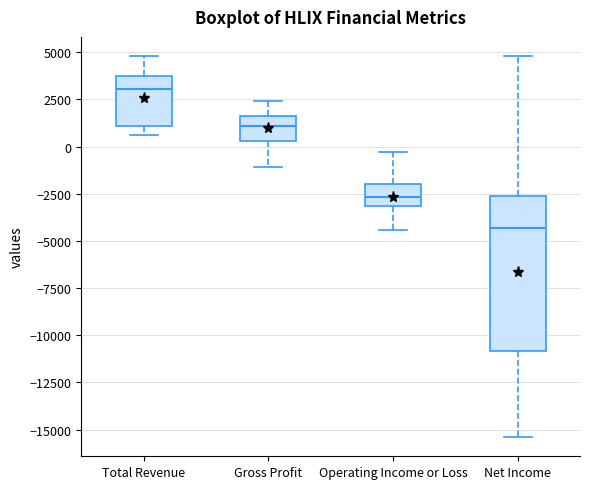

Reading left to right, transcribe this box plot: for each box, give where its median line is, the range the box spans, and where its two whiskers end, as read against the y-axis. The values are not printed on the chart, so give them approximately, as read against the axis.

Total Revenue: median 3000, box 1000 to 4000, whiskers 500 to 5000
Gross Profit: median 1000, box 500 to 1500, whiskers -1000 to 2500
Operating Income or Loss: median -2500, box -3000 to -2000, whiskers -4500 to -500
Net Income: median -4500, box -11000 to -2500, whiskers -15500 to 5000